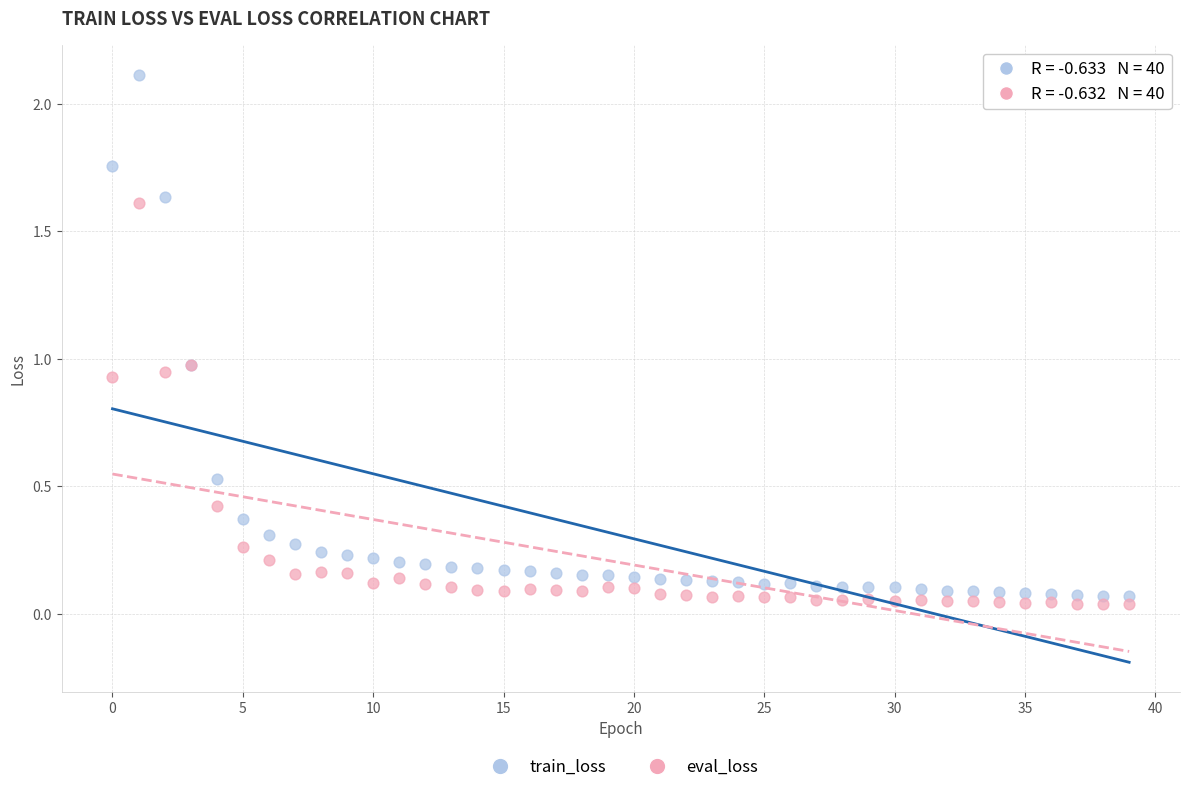

Which series contains the lowest Y value?

eval_loss